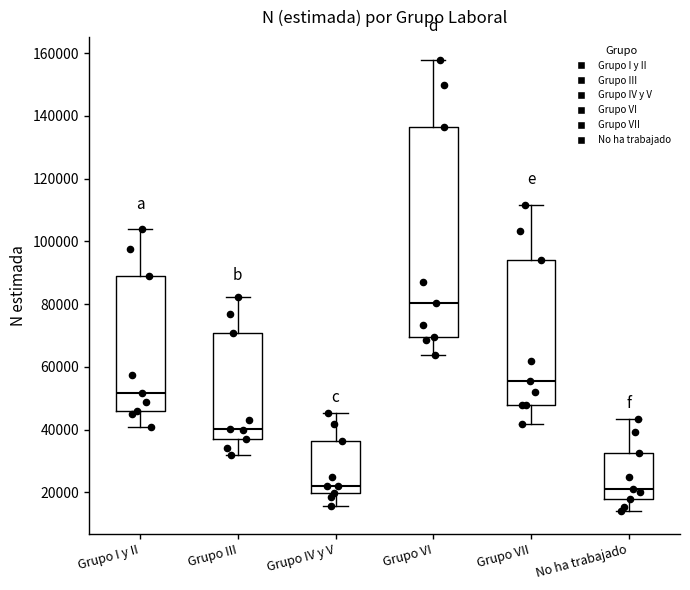

Comparing the boxes themselves (not the whiskers), which one is the tallest?

Grupo VI